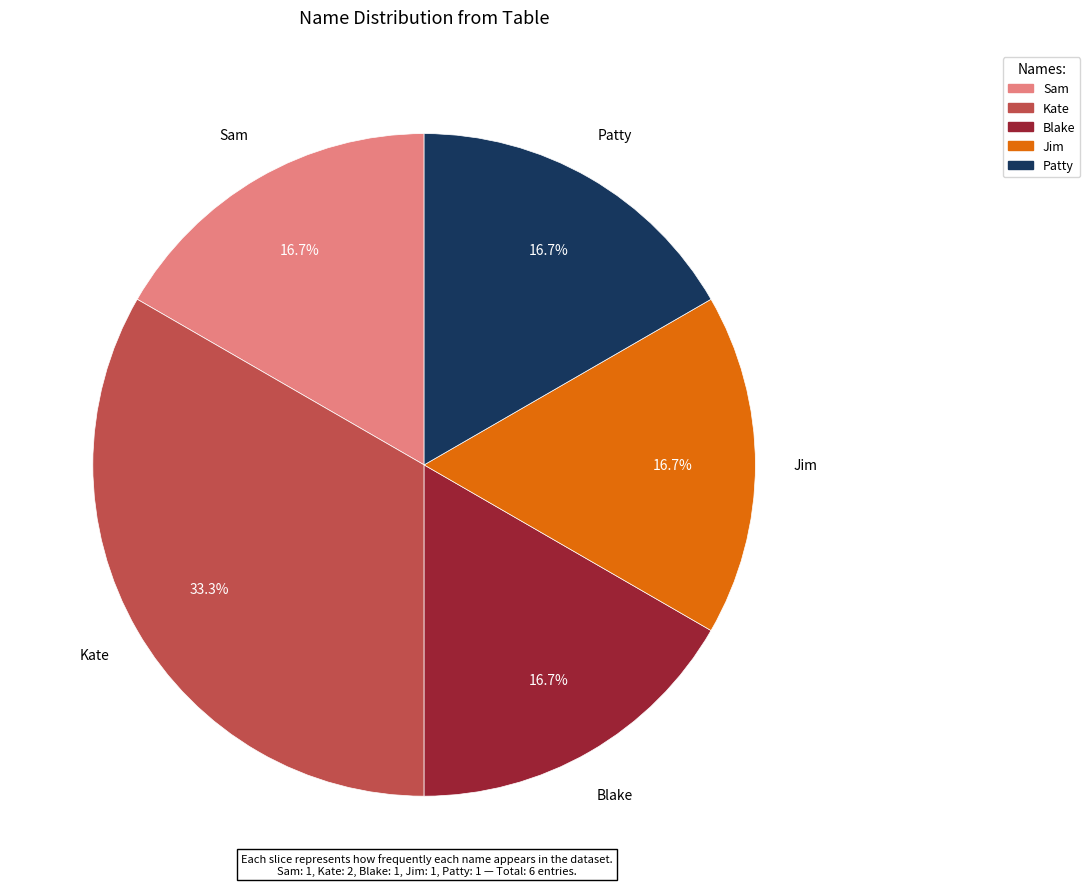

To the nearest percent, what portion does Kate represent?

33%